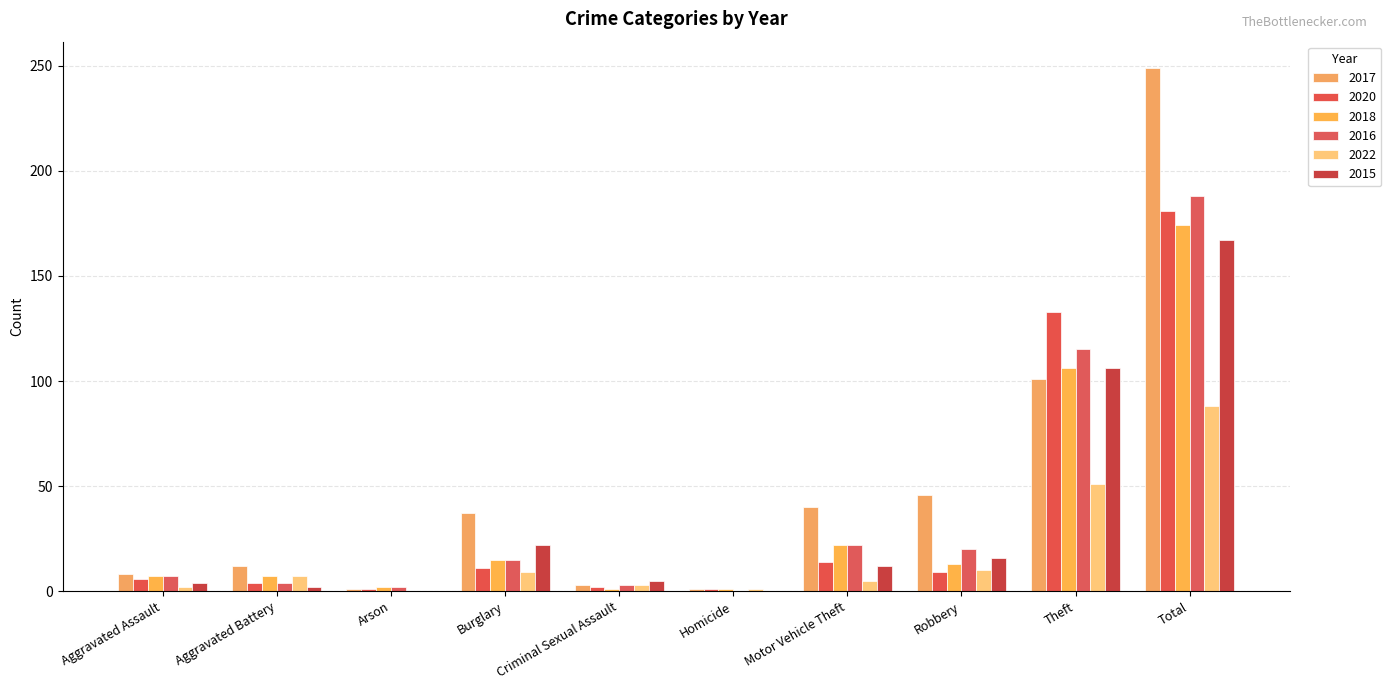

What position from the left is Theft?

9